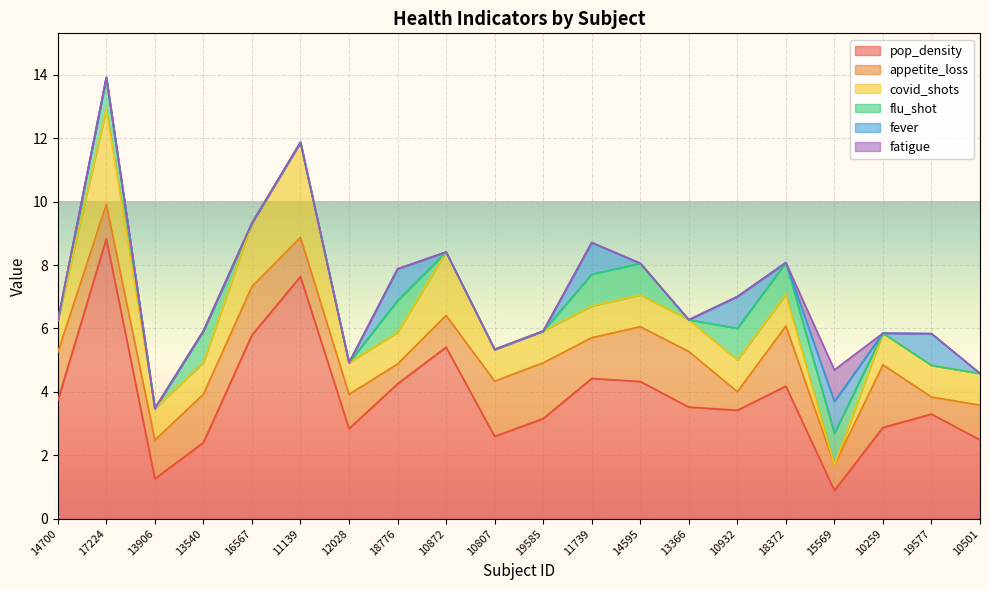

Reading right to left, extract all data points from this chart.

pop_density: 10501=2.5	19577=3.3	10259=2.9	15569=0.9	18372=4.2	10932=3.4	13366=3.5	14595=4.3	11739=4.4	19585=3.2	10807=2.6	10872=5.4	18776=4.3	12028=2.8	11139=7.6	16567=5.8	13540=2.4	13906=1.3	17224=8.8	14700=3.7
appetite_loss: 10501=1.1	19577=0.5	10259=2.0	15569=0.8	18372=1.9	10932=0.6	13366=1.8	14595=1.7	11739=1.3	19585=1.8	10807=1.7	10872=1.0	18776=0.6	12028=1.1	11139=1.2	16567=1.5	13540=1.5	13906=1.2	17224=1.1	14700=1.5
covid_shots: 10501=1.0	19577=1.0	10259=1.0	15569=0.0	18372=1.0	10932=1.0	13366=1.0	14595=1.0	11739=1.0	19585=1.0	10807=1.0	10872=2.0	18776=1.0	12028=1.0	11139=3.0	16567=2.0	13540=1.0	13906=1.0	17224=3.0	14700=1.0
flu_shot: 10501=0.0	19577=0.0	10259=0.0	15569=1.0	18372=1.0	10932=1.0	13366=0.0	14595=1.0	11739=1.0	19585=0.0	10807=0.0	10872=0.0	18776=1.0	12028=0.0	11139=0.0	16567=0.0	13540=1.0	13906=0.0	17224=1.0	14700=0.0
fever: 10501=0.0	19577=1.0	10259=0.0	15569=1.0	18372=0.0	10932=1.0	13366=0.0	14595=0.0	11739=1.0	19585=0.0	10807=0.0	10872=0.0	18776=1.0	12028=0.0	11139=0.0	16567=0.0	13540=0.0	13906=0.0	17224=0.0	14700=0.0
fatigue: 10501=0.0	19577=0.0	10259=0.0	15569=1.0	18372=0.0	10932=0.0	13366=0.0	14595=0.0	11739=0.0	19585=0.0	10807=0.0	10872=0.0	18776=0.0	12028=0.0	11139=0.0	16567=0.0	13540=0.0	13906=0.0	17224=0.0	14700=0.0